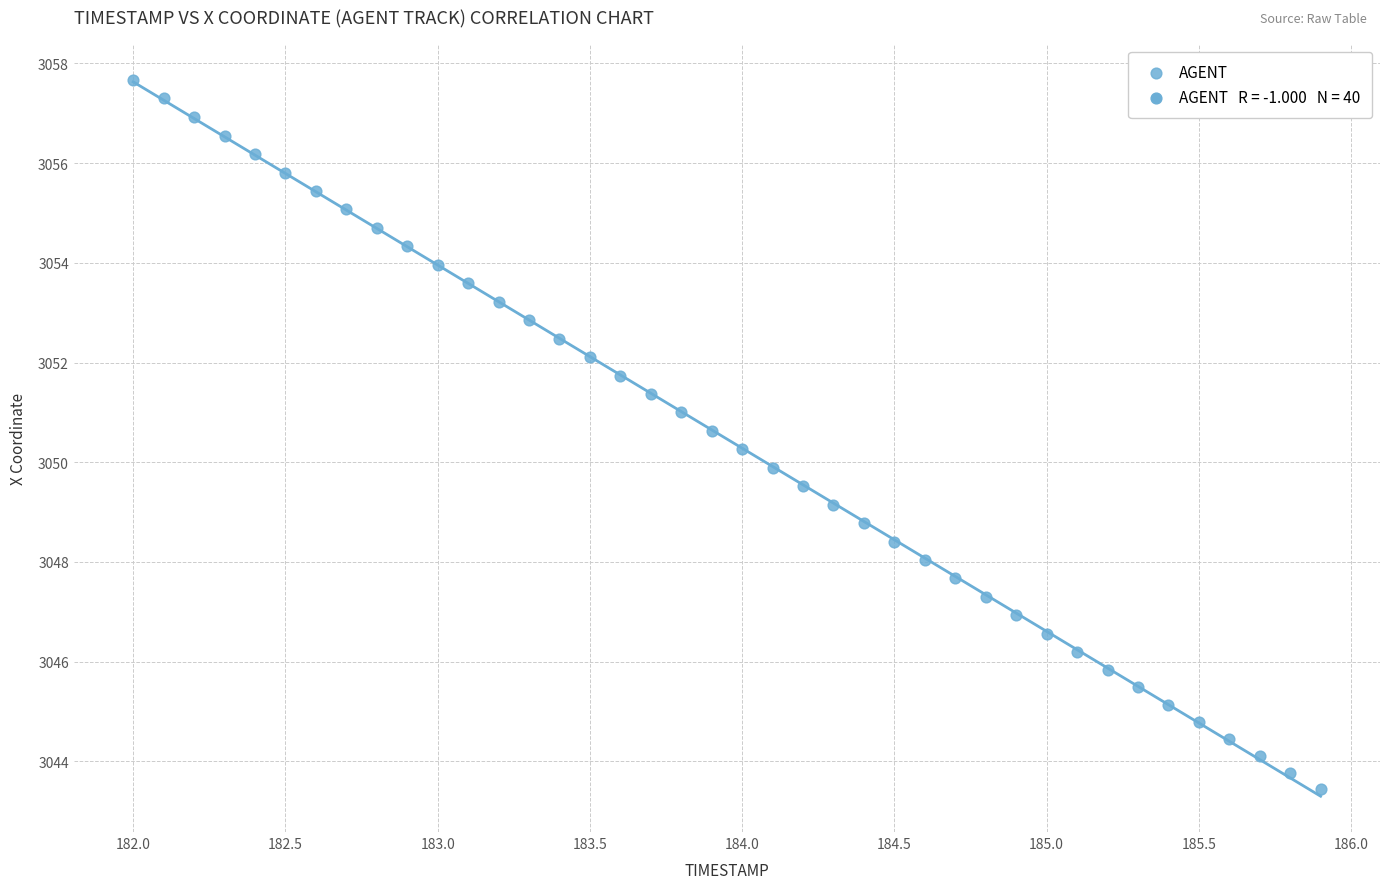

What is the range of X values (max minus min)?

3.9